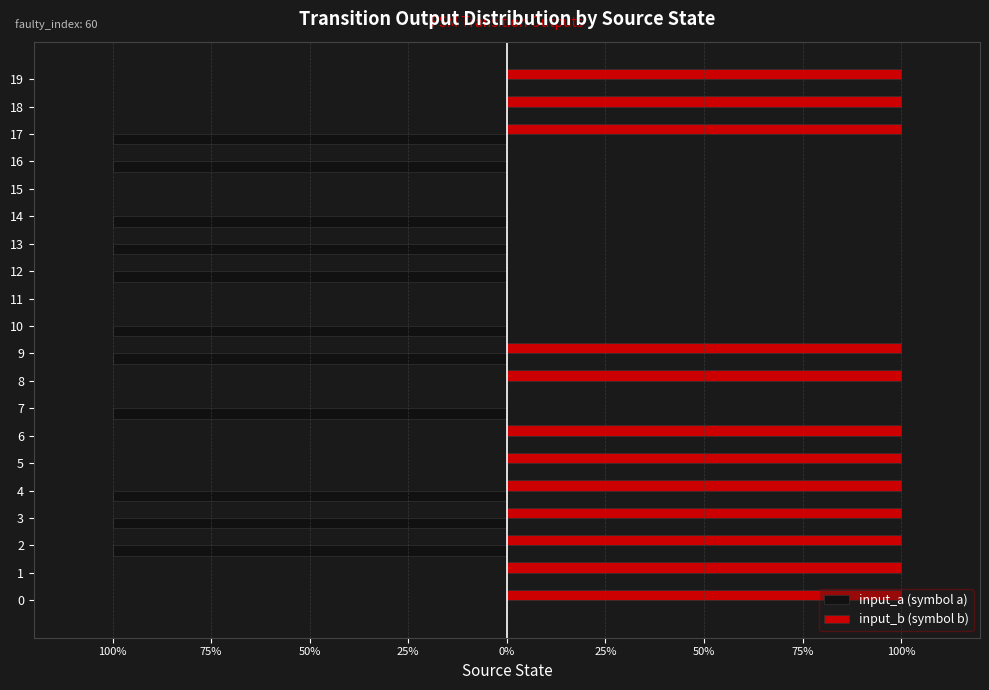

At how many categories does at least one series exceed 0?

12